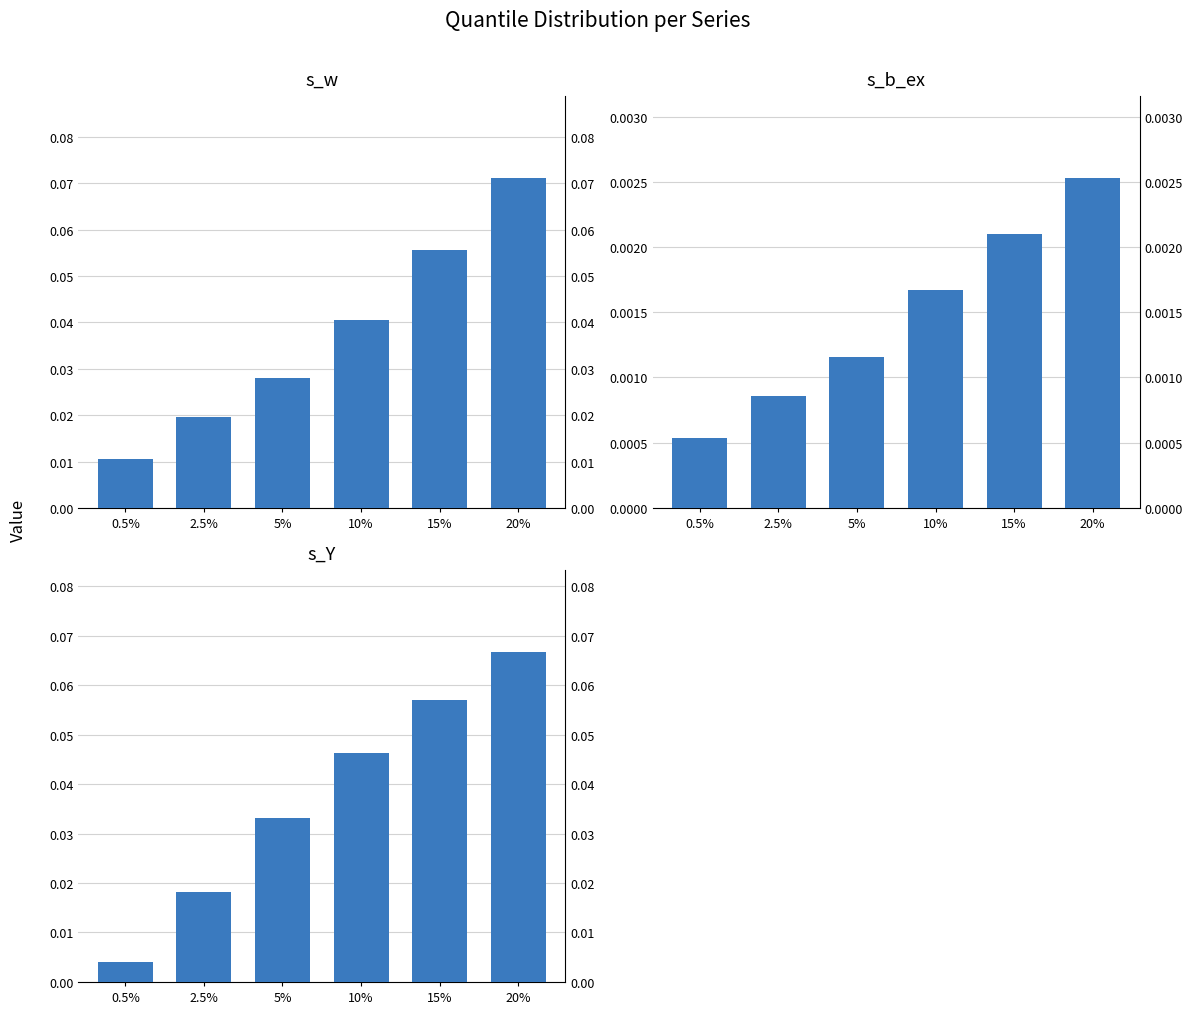

What is the maximum value shown in the chart?

0.1